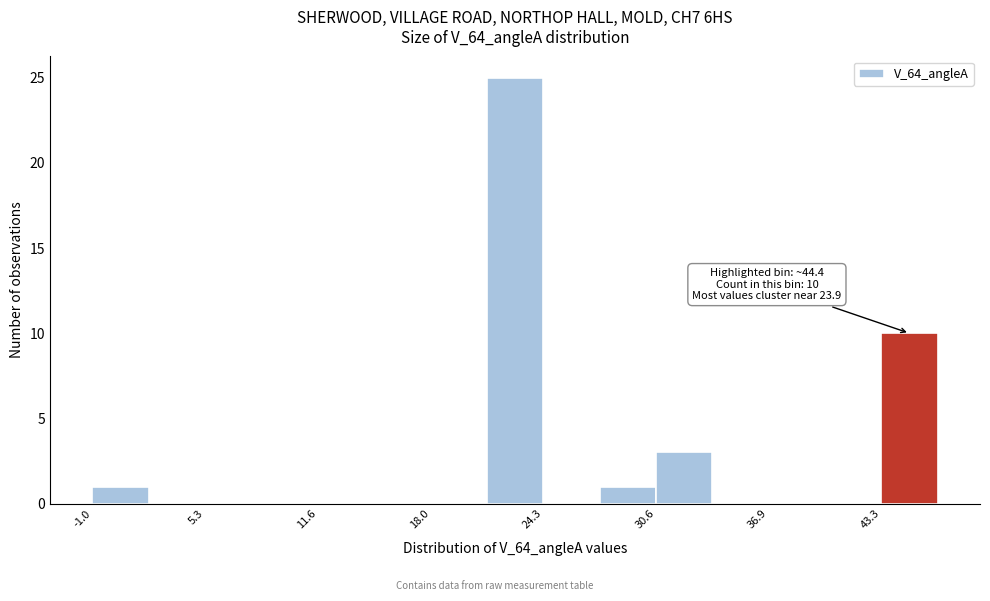

Around what value on the x-axis is the tallest bar? Give the approximate position of its centre, as read against the axis.

23